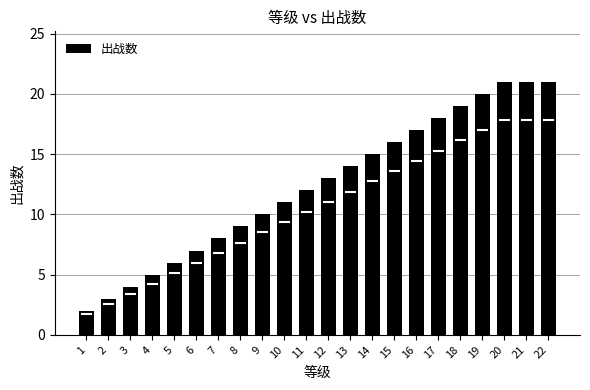

What is the minimum value shown in the chart?

2